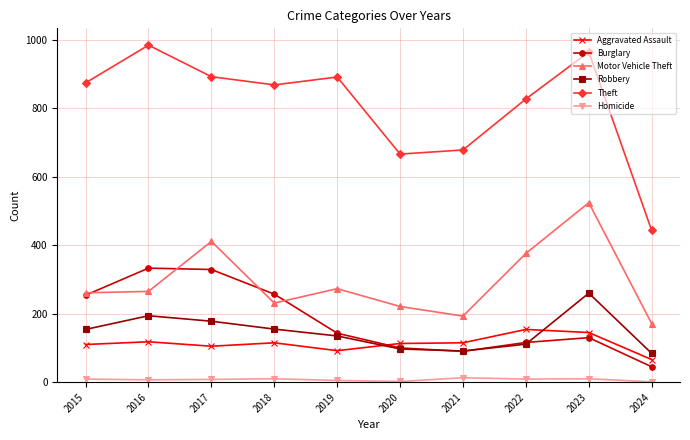

The value of Motor Vehicle Theft at 2022 is 108. True or false?

False